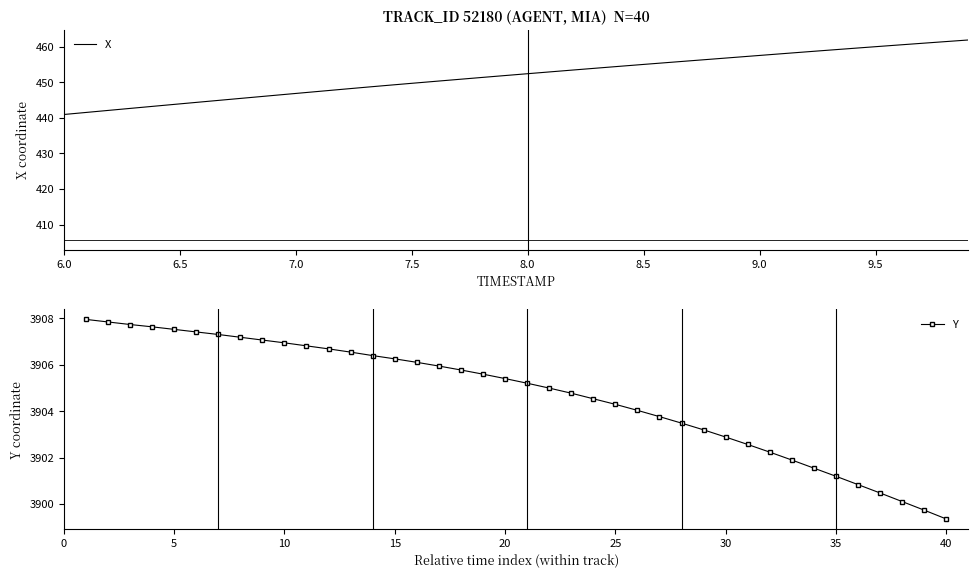

True or false: Y has more than 1 interior local peaks.

False